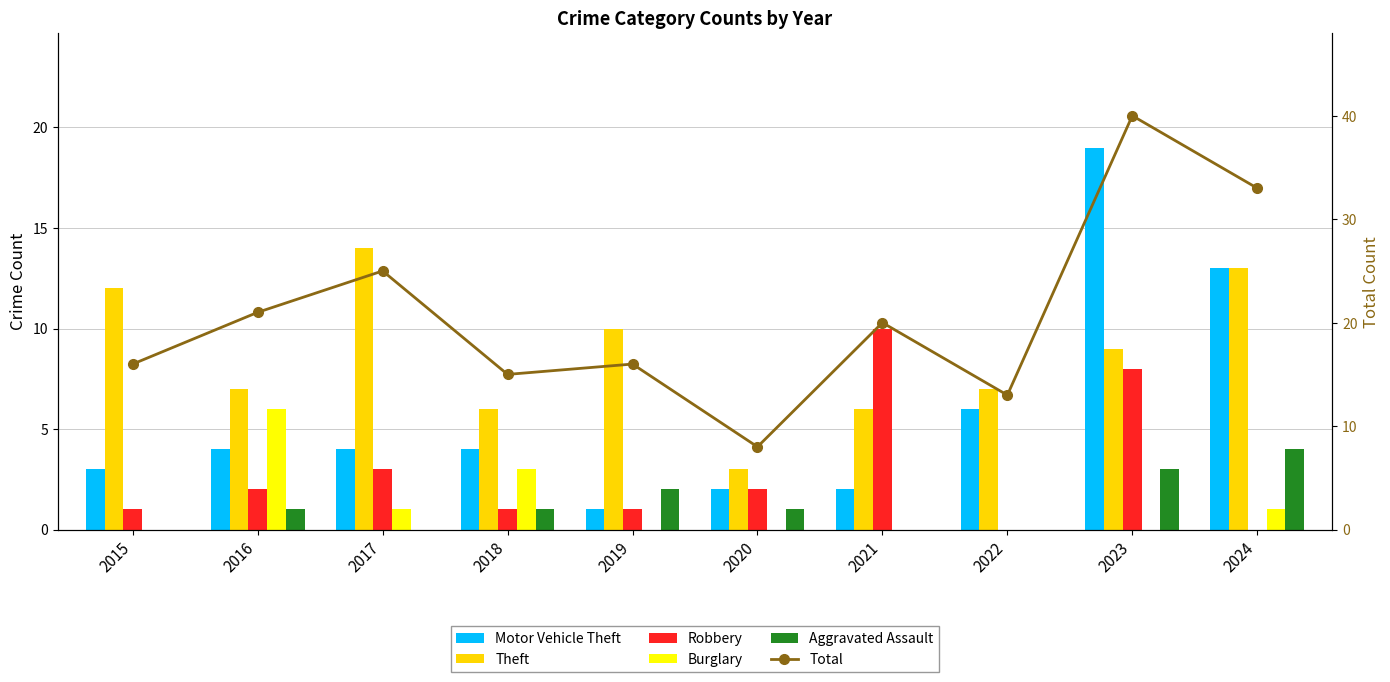

What are all the series names shown in the legend?

Motor Vehicle Theft, Theft, Robbery, Burglary, Aggravated Assault, Total